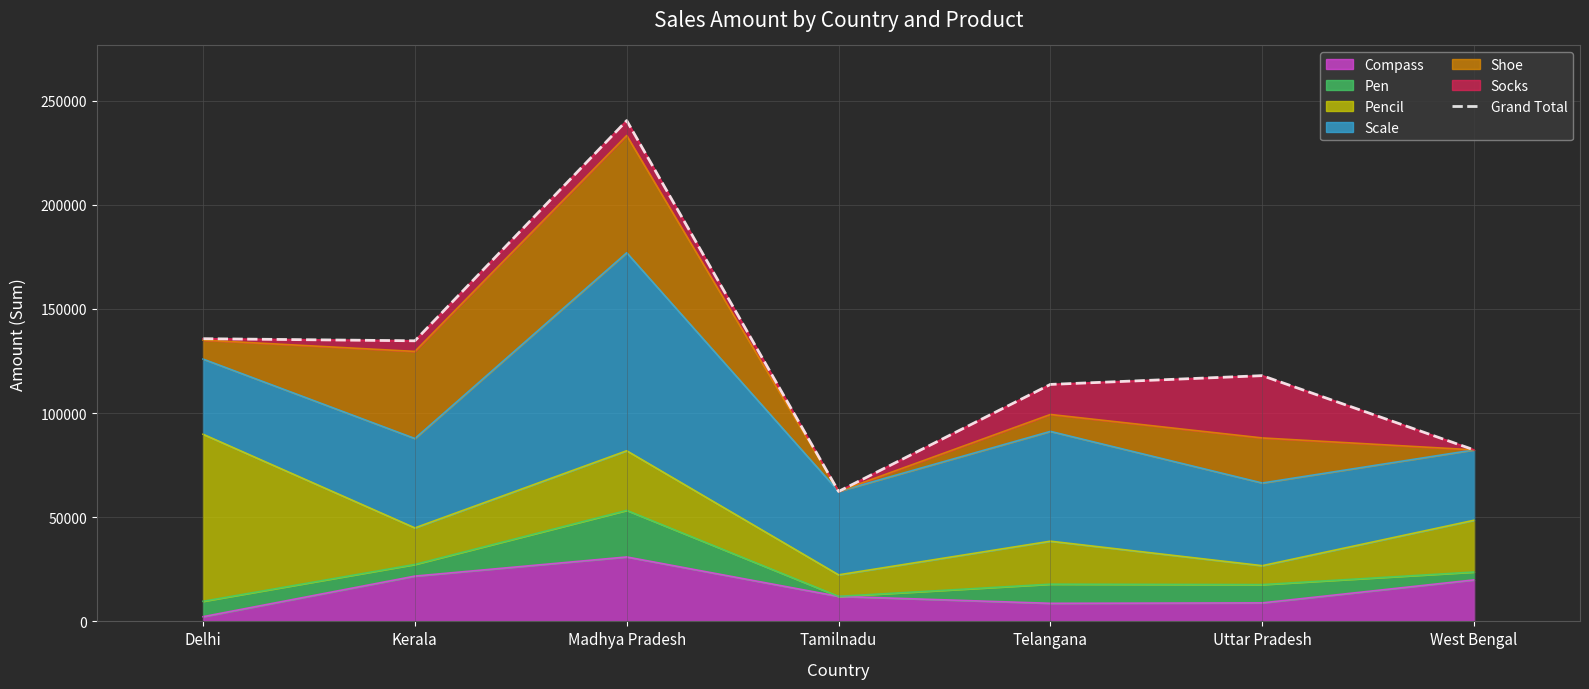

The value at West Bengal is 23944. True or false?

False